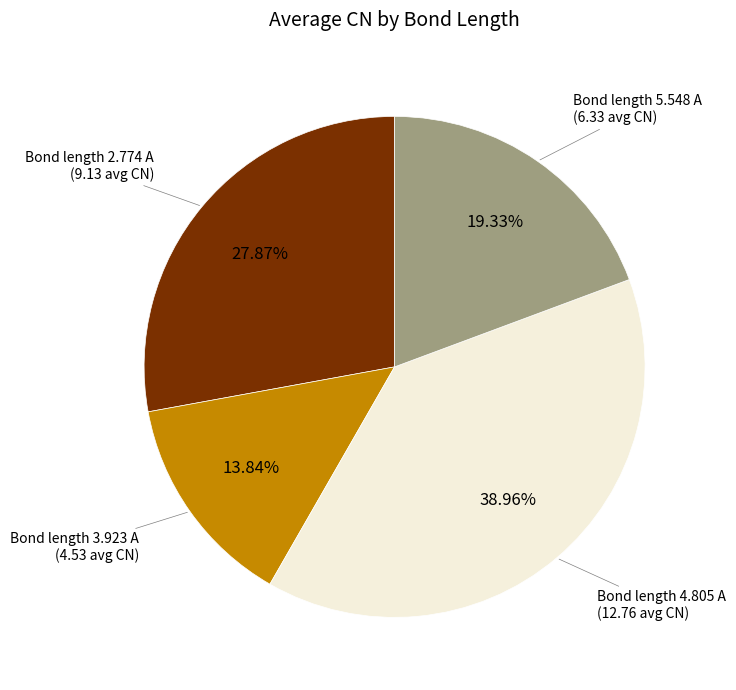

To the nearest percent, what is the difference between the Bond length 2.774 A and Bond length 4.805 A slice percentages?

11%